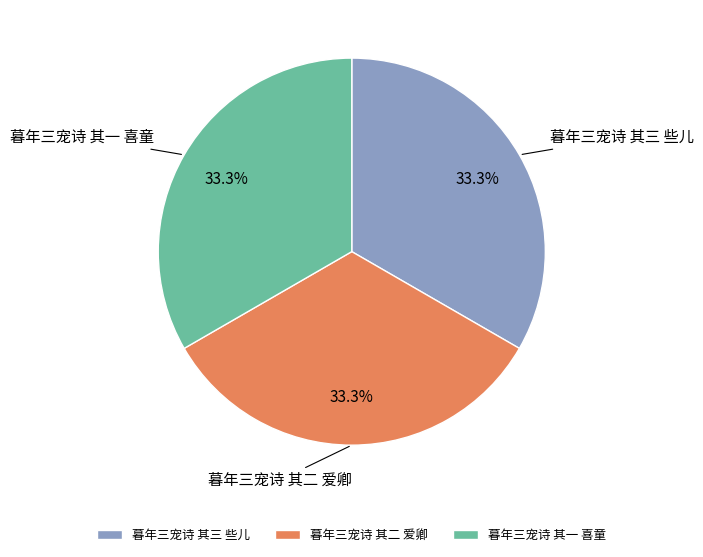

Combined, what portion of the pie is 暮年三宠诗 其三 些儿 and 暮年三宠诗 其一 喜童?

66.7%